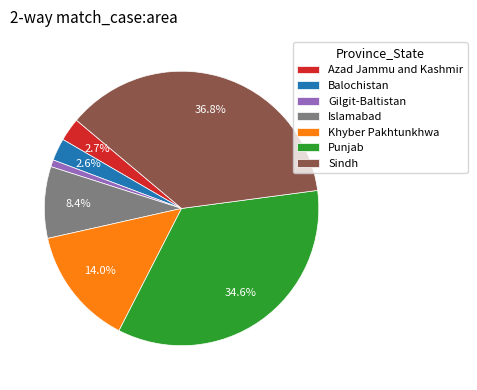

Which slice is the largest?

Sindh